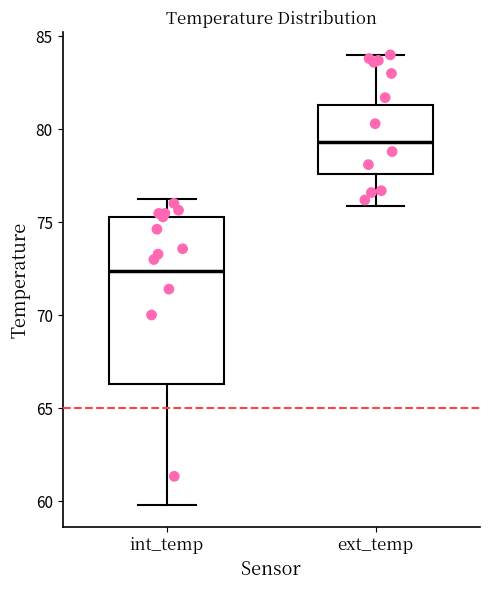

Where does the upper whisker of the box for ext_temp end on the y-axis? The values are not printed on the chart, so give them approximately, as read against the axis.

84.0